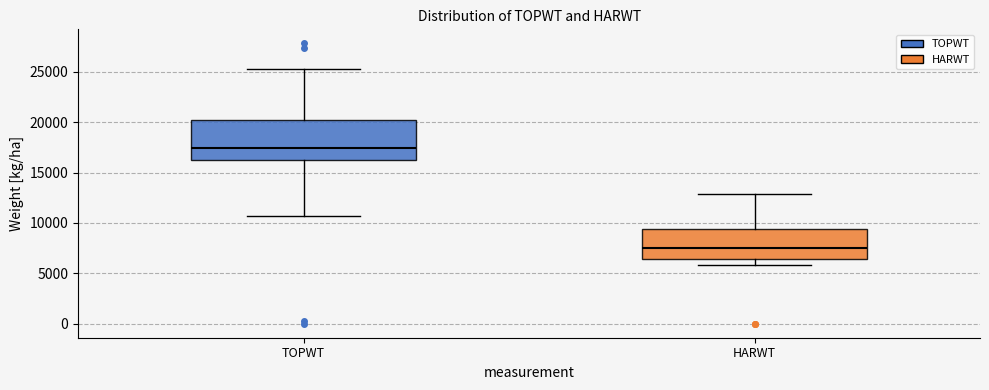

Comparing the boxes themselves (not the whiskers), which one is the tallest?

TOPWT